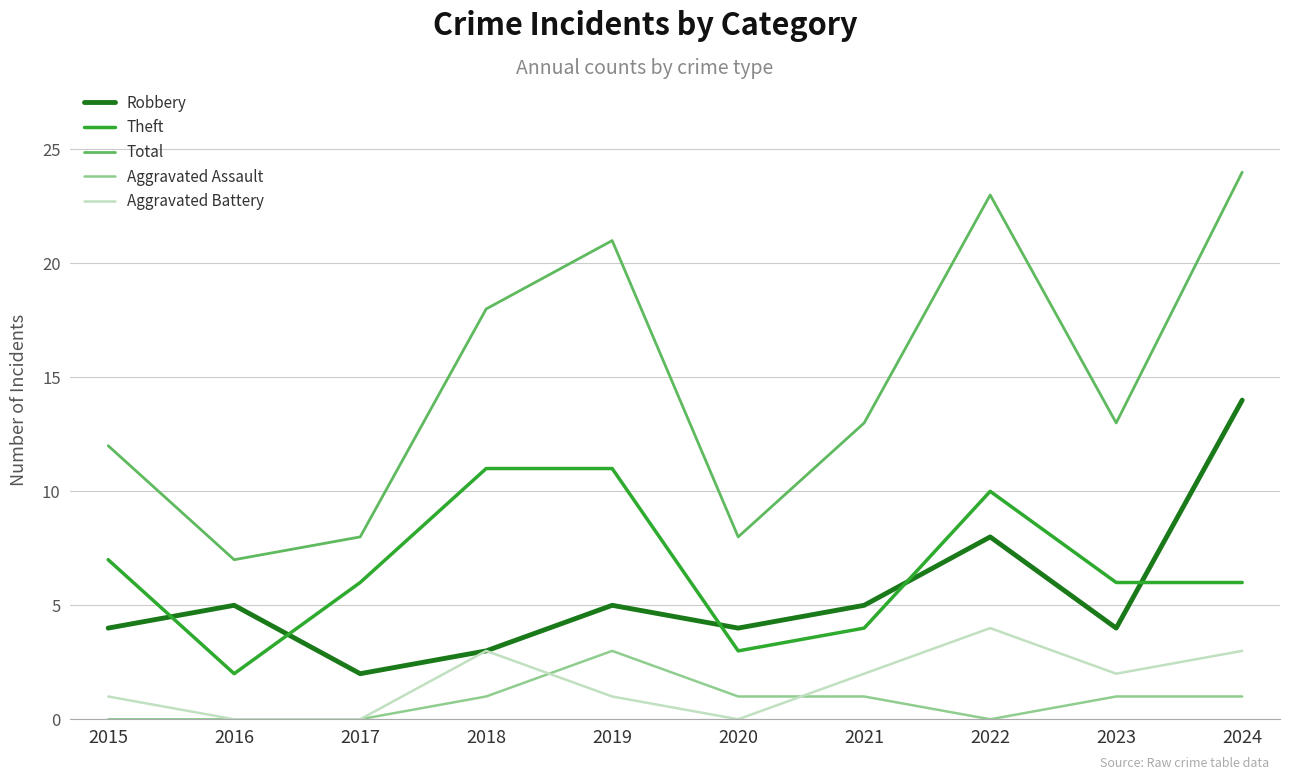

At which category does the chart reach its peak across all series?

2024